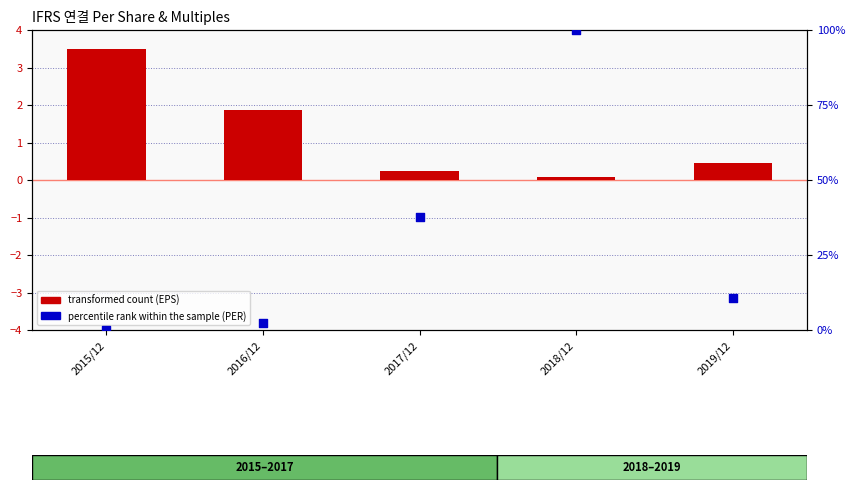

Which series contains the highest Y value?

percentile rank within the sample